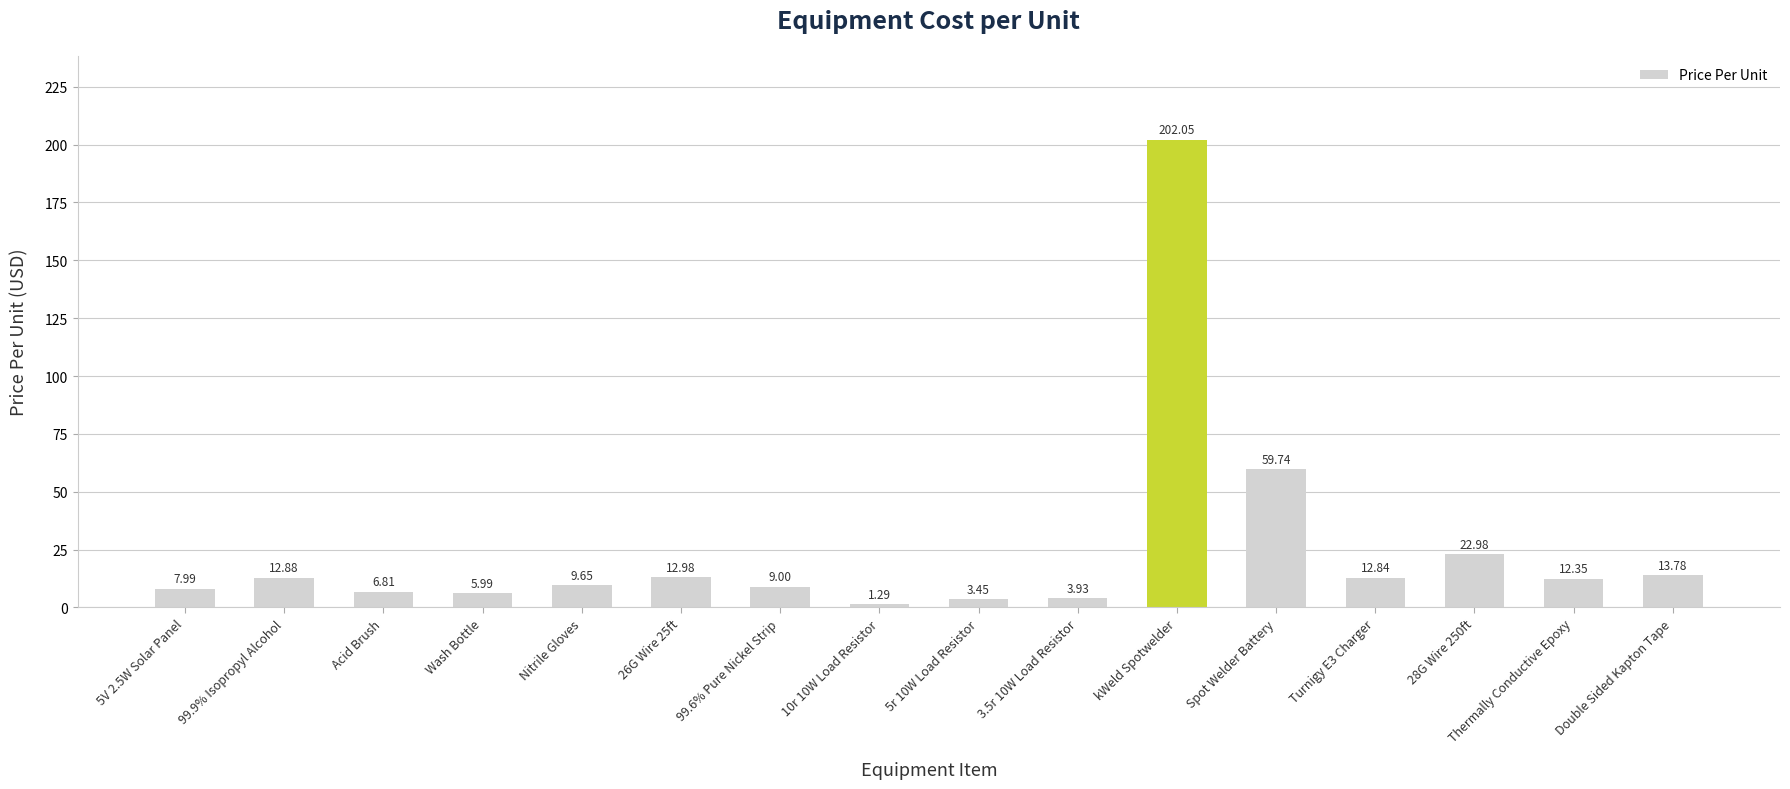

List the labels in order of value, largest first.

kWeld Spotwelder, Spot Welder Battery, 28G Wire 250ft, Double Sided Kapton Tape, 26G Wire 25ft, 99.9% Isopropyl Alcohol, Turnigy E3 Charger, Thermally Conductive Epoxy, Nitrile Gloves, 99.6% Pure Nickel Strip, 5V 2.5W Solar Panel, Acid Brush, Wash Bottle, 3.5r 10W Load Resistor, 5r 10W Load Resistor, 10r 10W Load Resistor